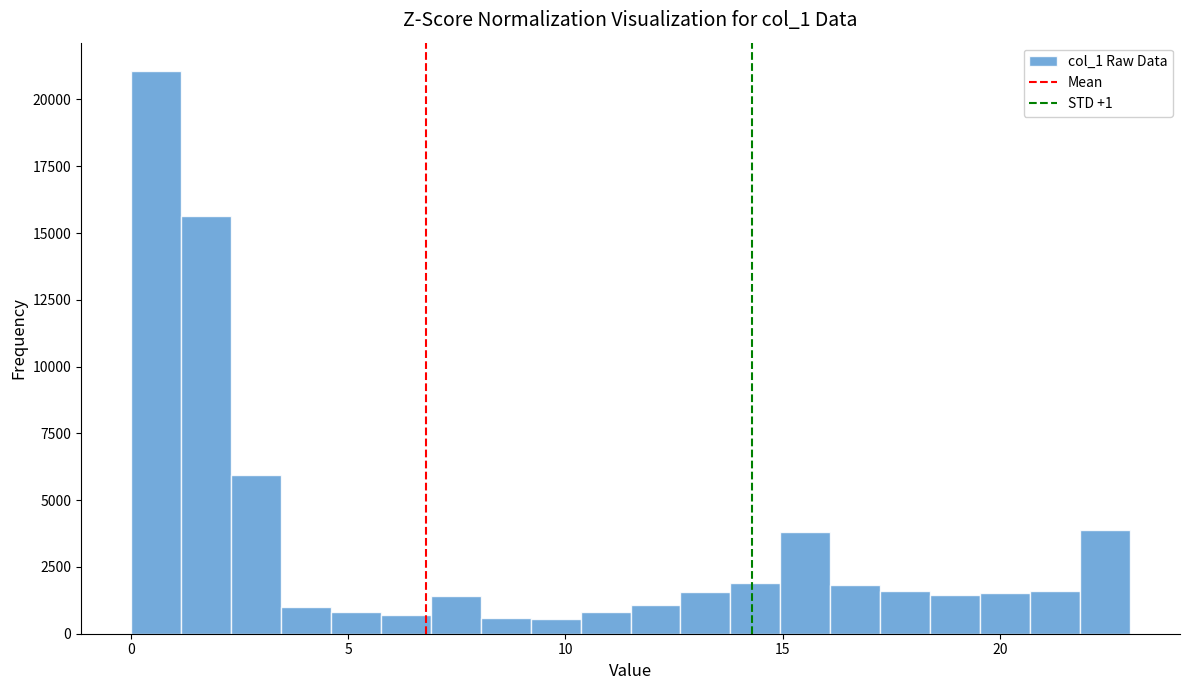

Read against the x-axis, roughly where is the centre of the tallest bar?

0.5